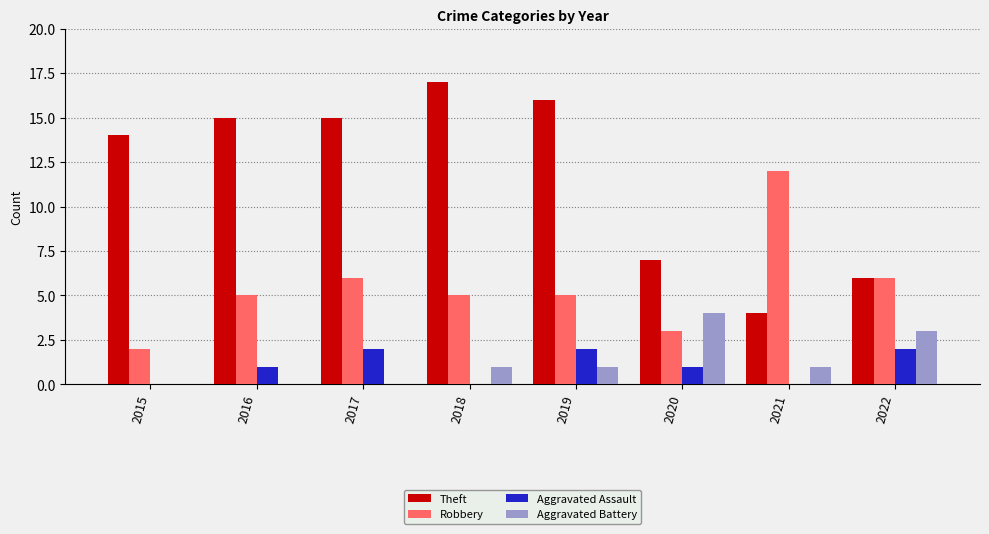

Reading right to left, what are all the values shown in this chart?

Theft: 6	4	7	16	17	15	15	14
Robbery: 6	12	3	5	5	6	5	2
Aggravated Assault: 2	0	1	2	0	2	1	0
Aggravated Battery: 3	1	4	1	1	0	0	0